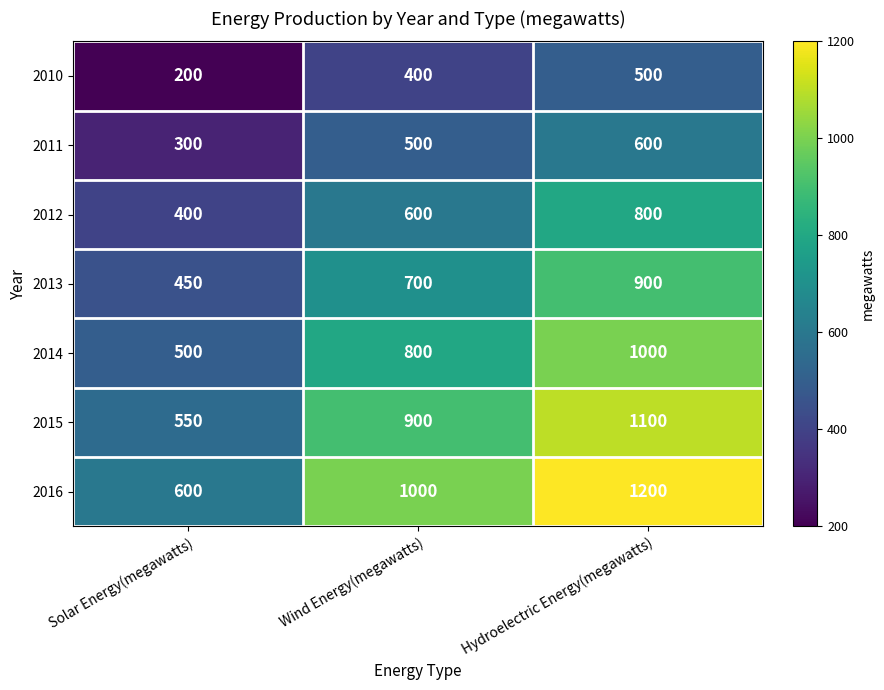

Reading right to left, list all the values displayed in this chart.

2010: 500	400	200
2011: 600	500	300
2012: 800	600	400
2013: 900	700	450
2014: 1000	800	500
2015: 1100	900	550
2016: 1200	1000	600